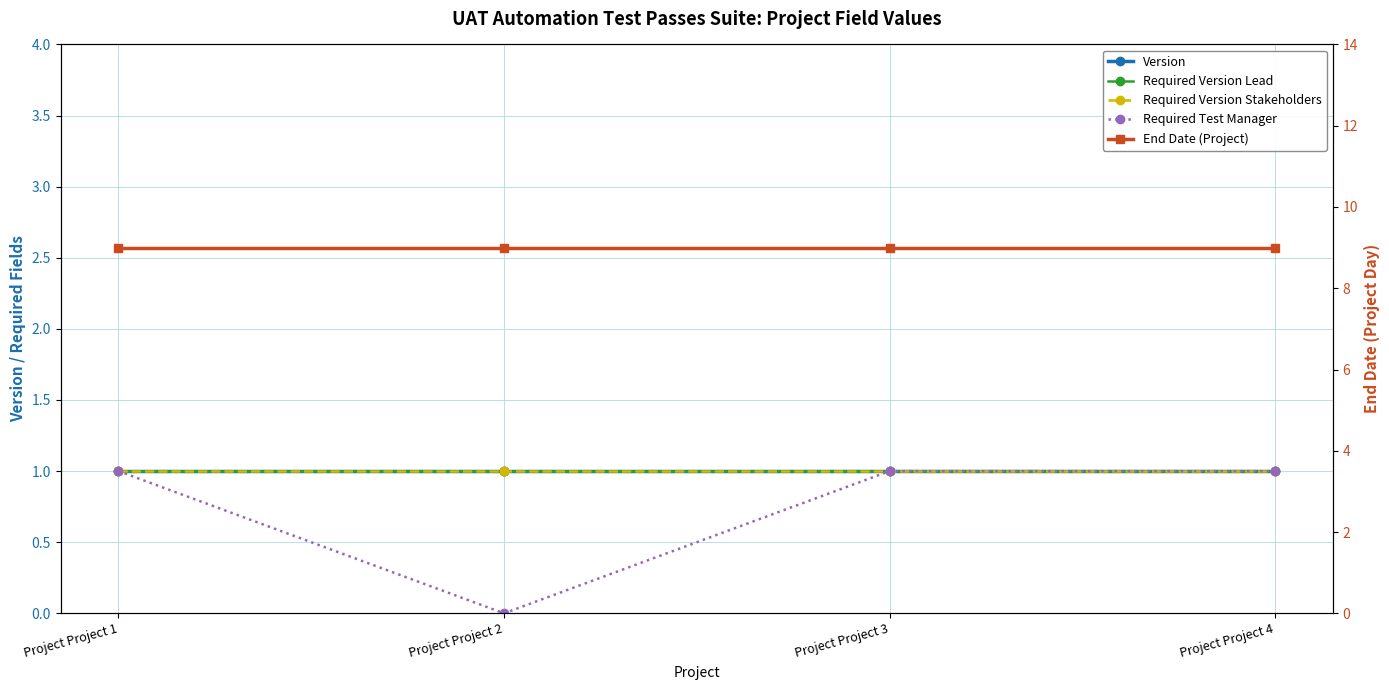

What is the value of the Required Version Lead point at the 4th from the left?

1